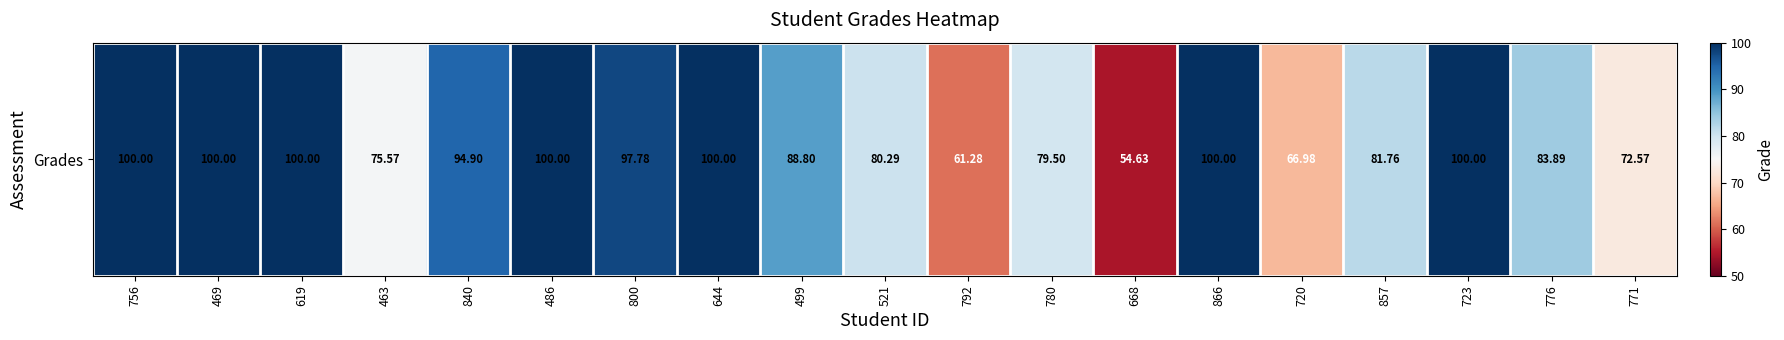

The chart shows a value of 100.0 at 644. True or false?

True